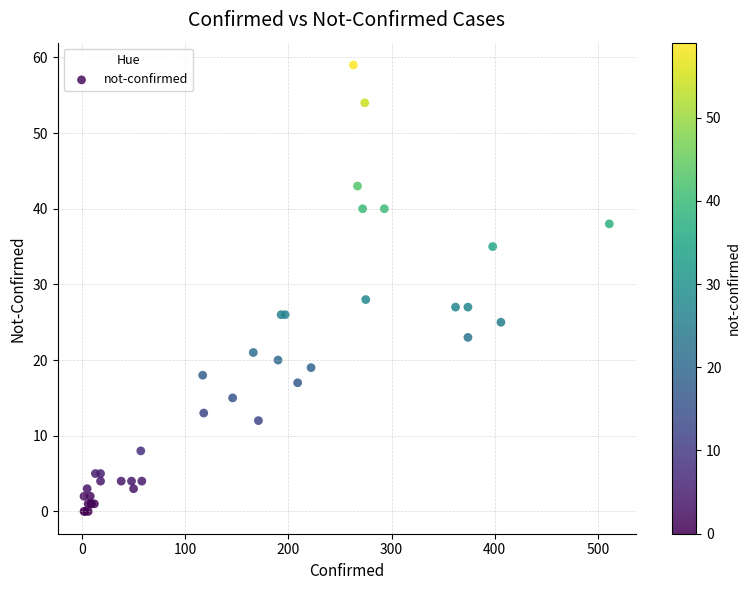

What Y value in the scatter plot is closest to 29?

28